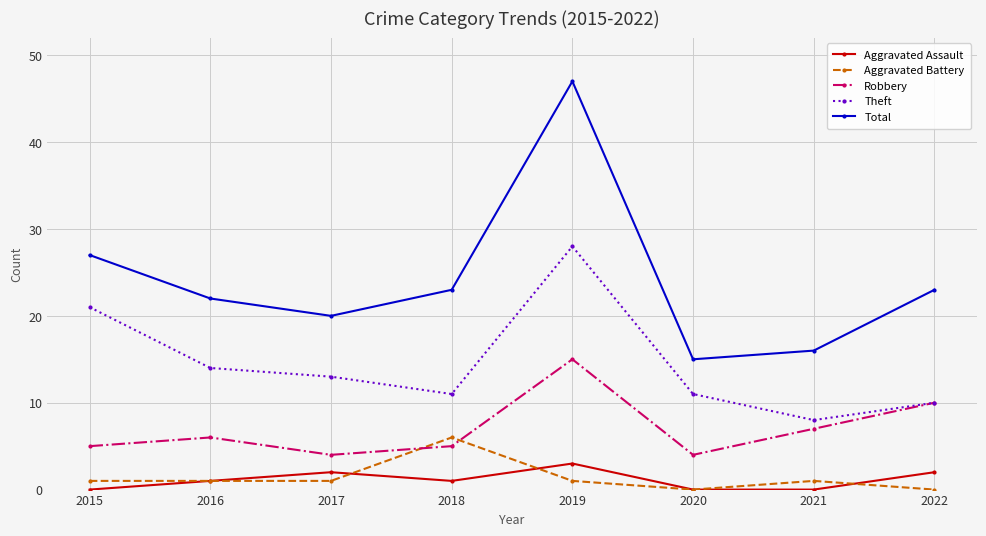

What is the spread (max minus min) of values at 2022?

23